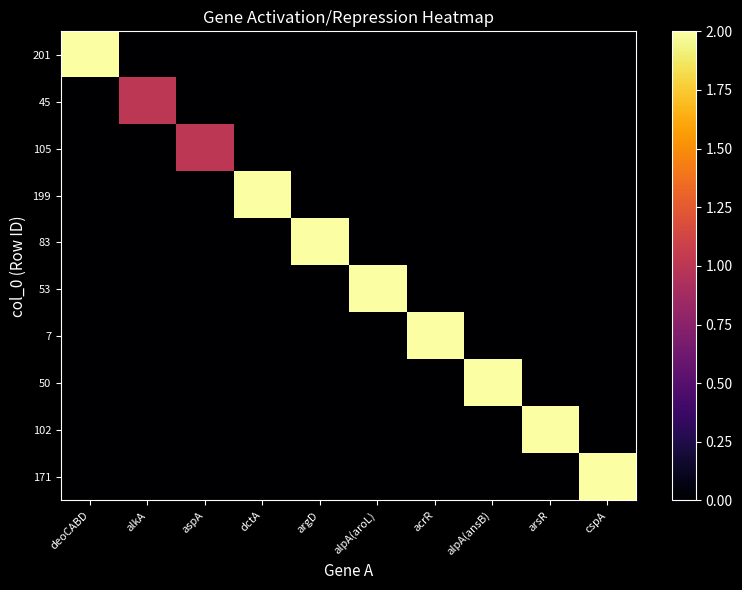

Reading right to left, list all the values displayed in this chart.

201: cspA=0	arsR=0	alpA(ansB)=0	acrR=0	alpA(aroL)=0	argD=0	dctA=0	aspA=0	alkA=0	deoCABD=2
45: cspA=0	arsR=0	alpA(ansB)=0	acrR=0	alpA(aroL)=0	argD=0	dctA=0	aspA=0	alkA=1	deoCABD=0
105: cspA=0	arsR=0	alpA(ansB)=0	acrR=0	alpA(aroL)=0	argD=0	dctA=0	aspA=1	alkA=0	deoCABD=0
199: cspA=0	arsR=0	alpA(ansB)=0	acrR=0	alpA(aroL)=0	argD=0	dctA=2	aspA=0	alkA=0	deoCABD=0
83: cspA=0	arsR=0	alpA(ansB)=0	acrR=0	alpA(aroL)=0	argD=2	dctA=0	aspA=0	alkA=0	deoCABD=0
53: cspA=0	arsR=0	alpA(ansB)=0	acrR=0	alpA(aroL)=2	argD=0	dctA=0	aspA=0	alkA=0	deoCABD=0
7: cspA=0	arsR=0	alpA(ansB)=0	acrR=2	alpA(aroL)=0	argD=0	dctA=0	aspA=0	alkA=0	deoCABD=0
50: cspA=0	arsR=0	alpA(ansB)=2	acrR=0	alpA(aroL)=0	argD=0	dctA=0	aspA=0	alkA=0	deoCABD=0
102: cspA=0	arsR=2	alpA(ansB)=0	acrR=0	alpA(aroL)=0	argD=0	dctA=0	aspA=0	alkA=0	deoCABD=0
171: cspA=2	arsR=0	alpA(ansB)=0	acrR=0	alpA(aroL)=0	argD=0	dctA=0	aspA=0	alkA=0	deoCABD=0